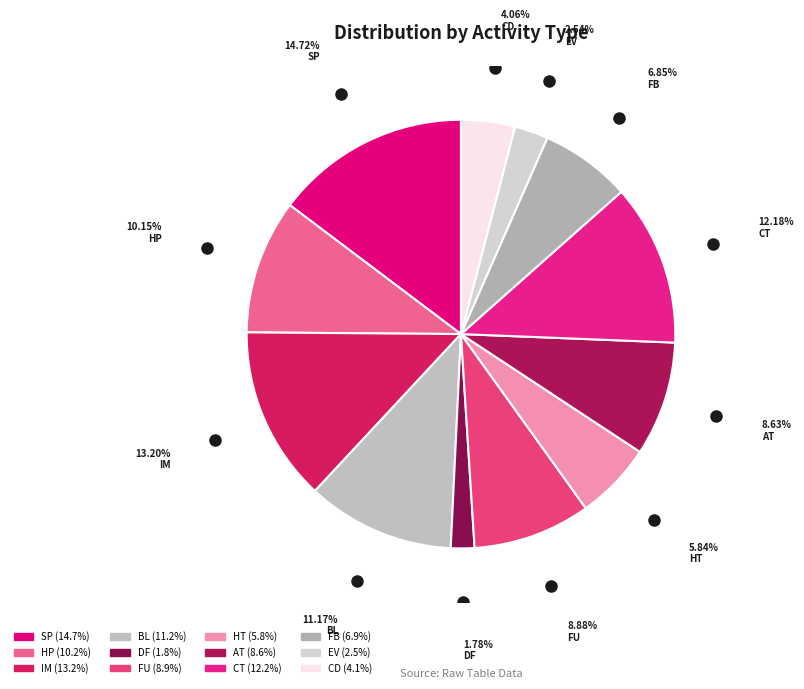

What portion of the pie excludes AT?

91.4%